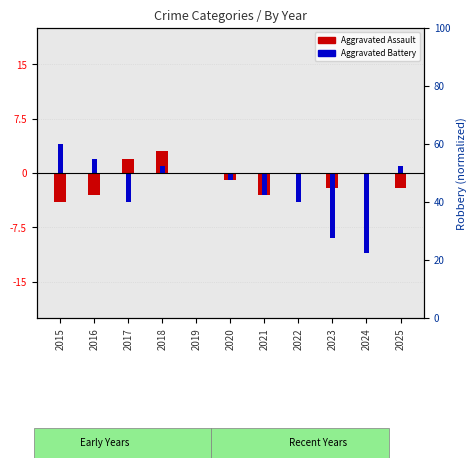

At how many categories does at least one series exceed -8?

11